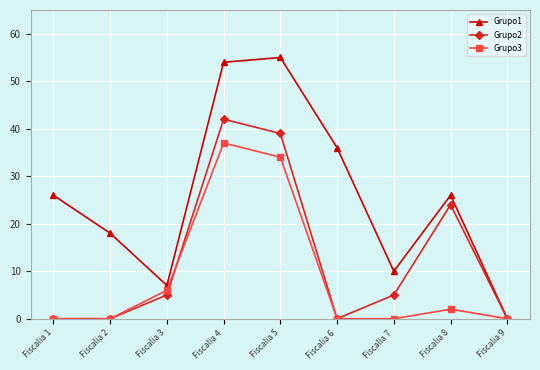

Rank the series by their average value, from lowest to highest.

Grupo3, Grupo2, Grupo1